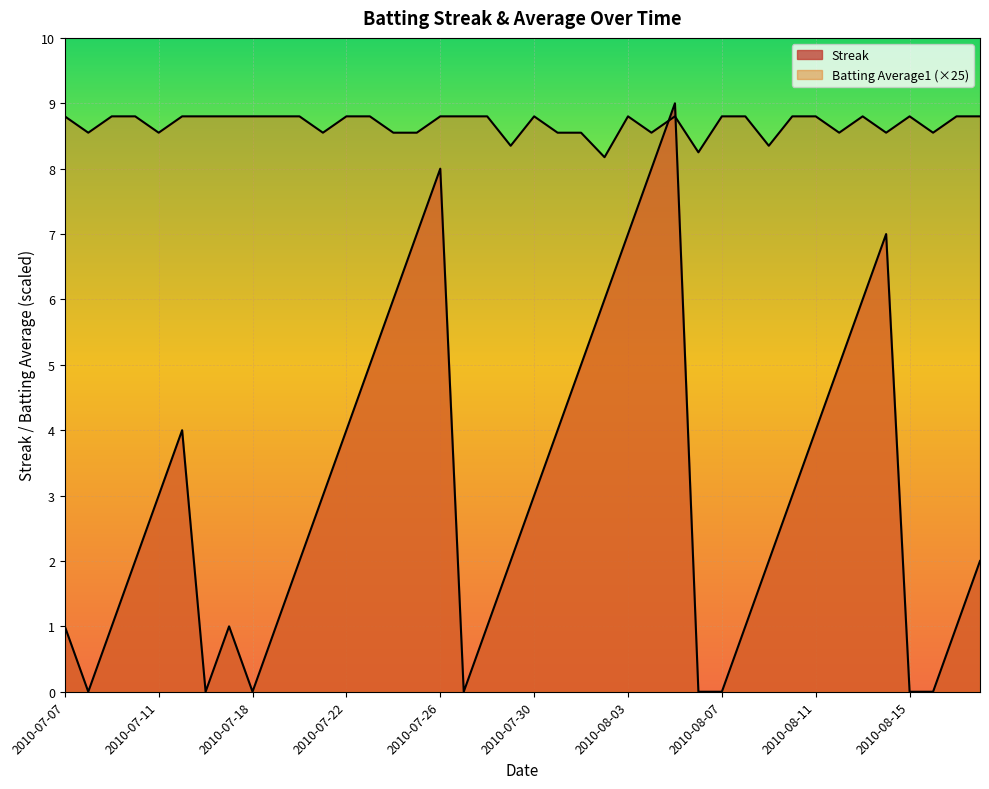

Between which two adjacent categories do Batting Average1 and Streak first intersect?

2010-08-04 and 2010-08-05